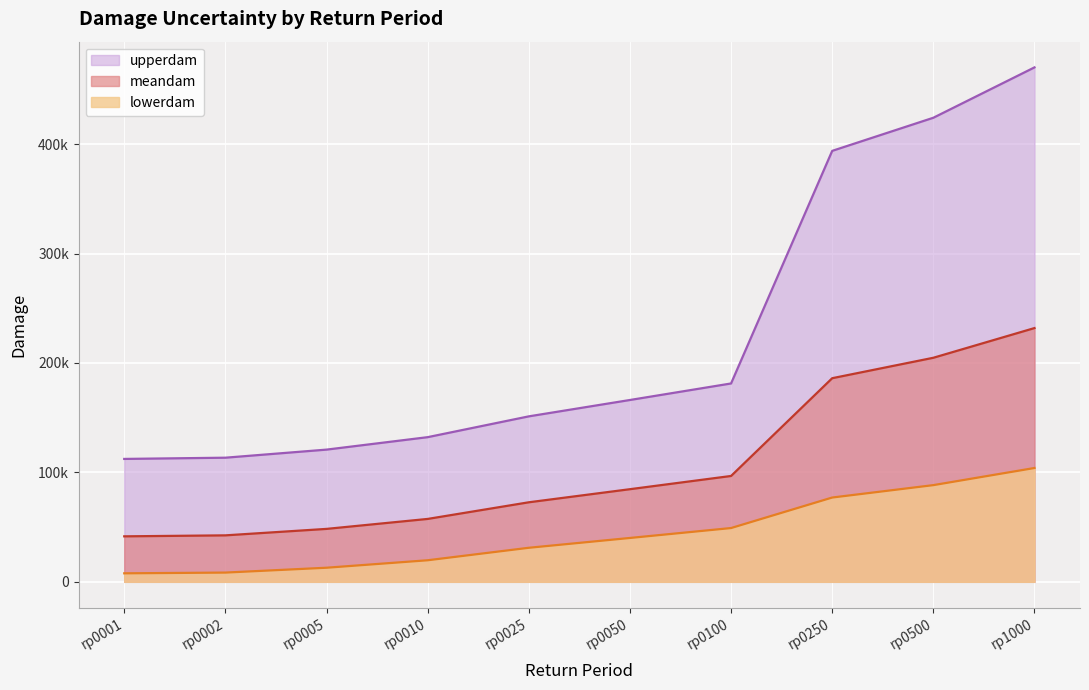

At how many categories does at least one series exceed 273113?

3